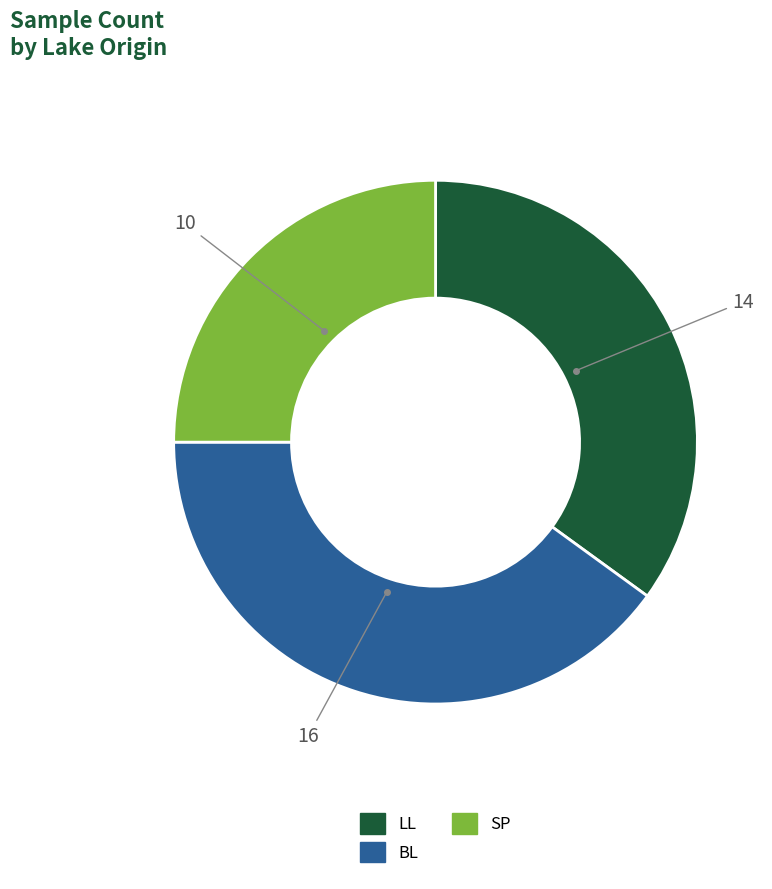

How many slices are in this pie chart?

3